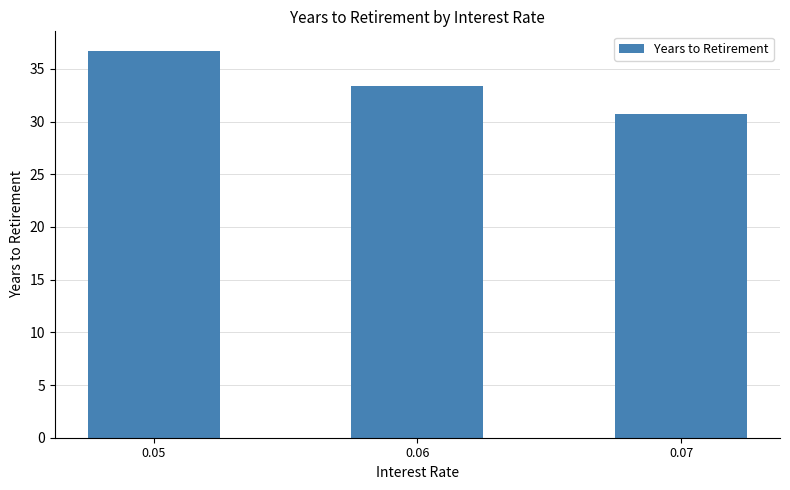

Reading left to right, what are all the values shown in this chart?

36.7	33.4	30.7